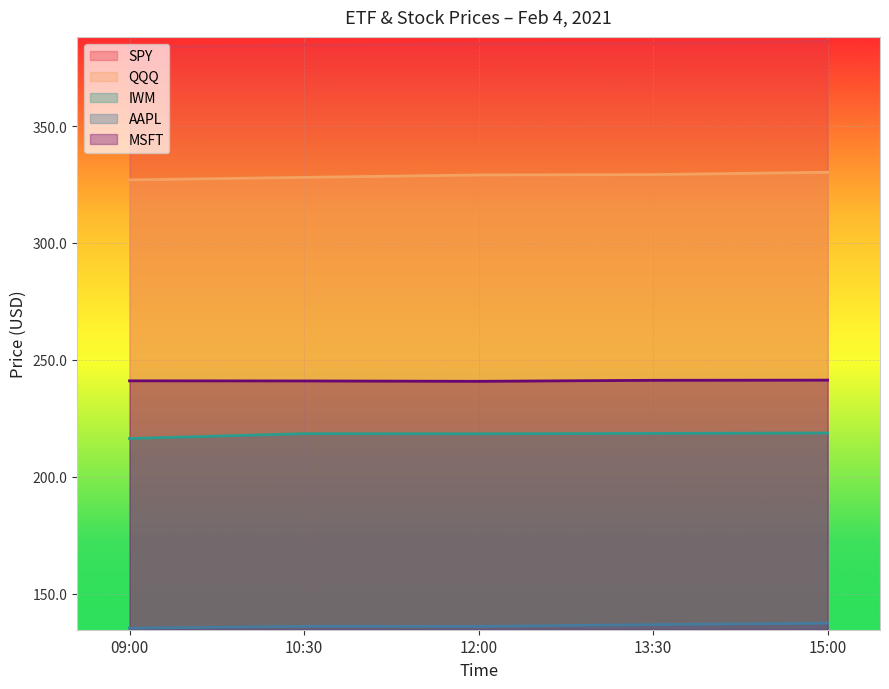

True or false: AAPL and MSFT cross at least once.

False